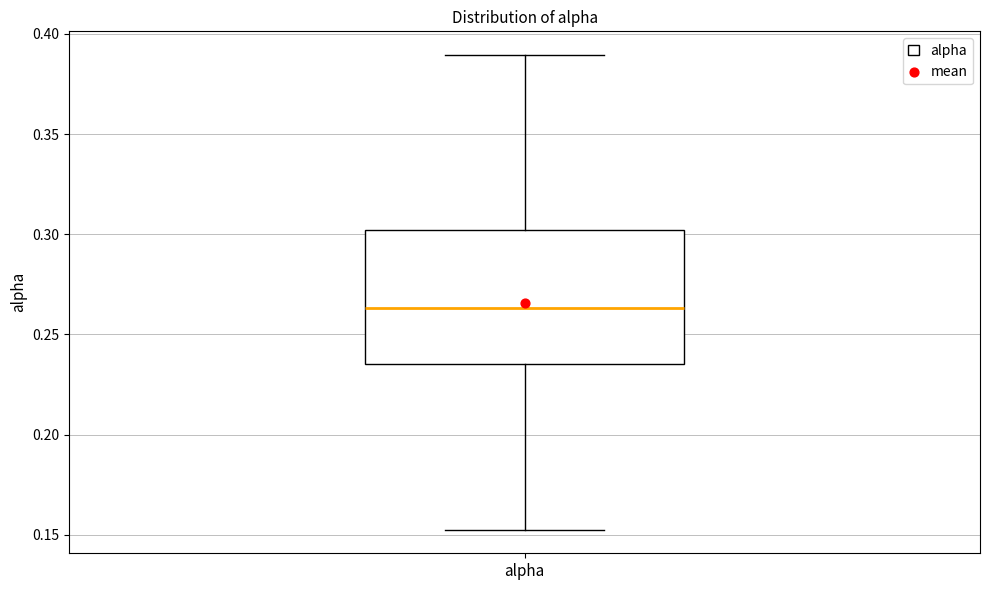

Transcribe this box plot: give where the median line is, the range the box spans, and where the two whiskers end, as read against the y-axis. The values are not printed on the chart, so give them approximately, as read against the axis.

median 0.265, box 0.235 to 0.300, whiskers 0.155 to 0.390